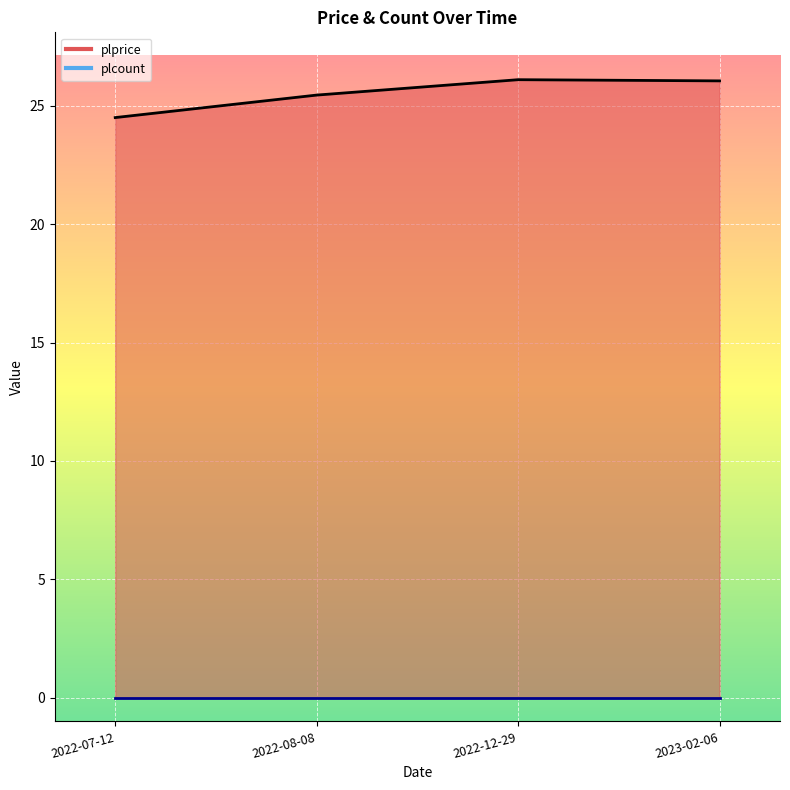

Which category has the lowest value across all series?

2022-07-12